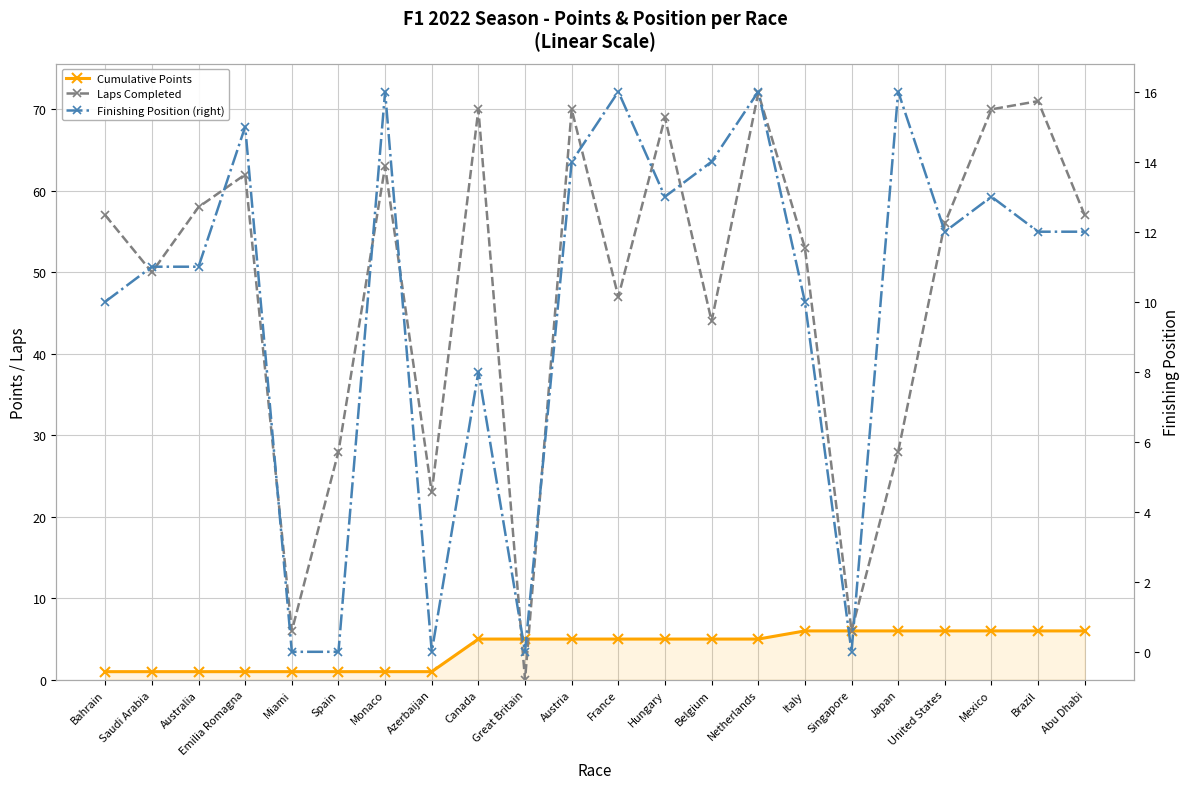

Reading left to right, list all the values displayed in this chart.

Cumulative Points: 1	1	1	1	1	1	1	1	5	5	5	5	5	5	5	6	6	6	6	6	6	6
Laps Completed: 57	50	58	62	6	28	63	23	70	0	70	47	69	44	72	53	6	28	56	70	71	57
Finishing Position (right): 10	11	11	15	0	0	16	0	8	0	14	16	13	14	16	10	0	16	12	13	12	12